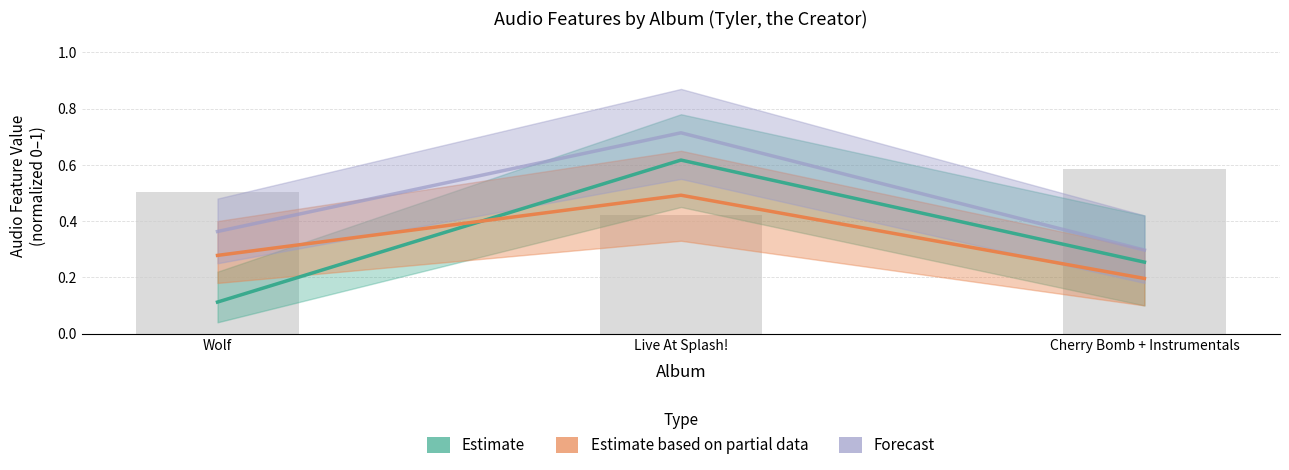

What position from the right is Cherry Bomb + Instrumentals?

1